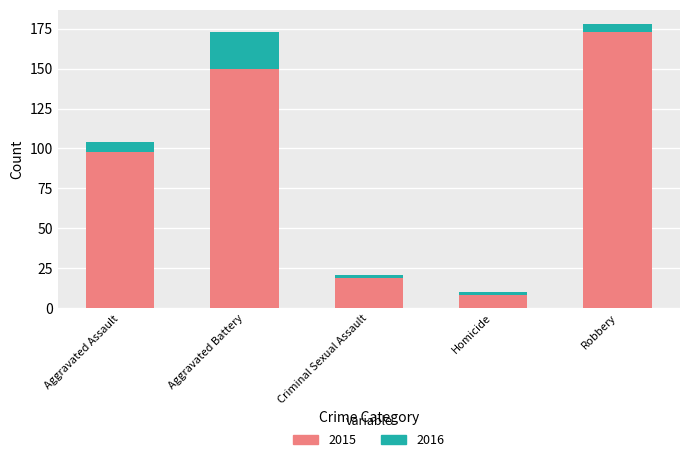

At which label is 2019 closest to 106?

Aggravated Assault